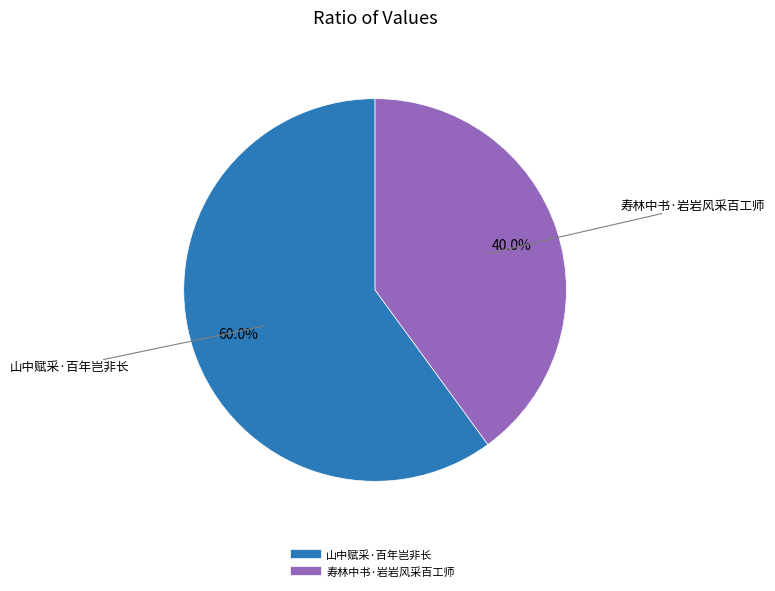

Is 寿林中书·岩岩风采百工师 the majority of the pie?

No